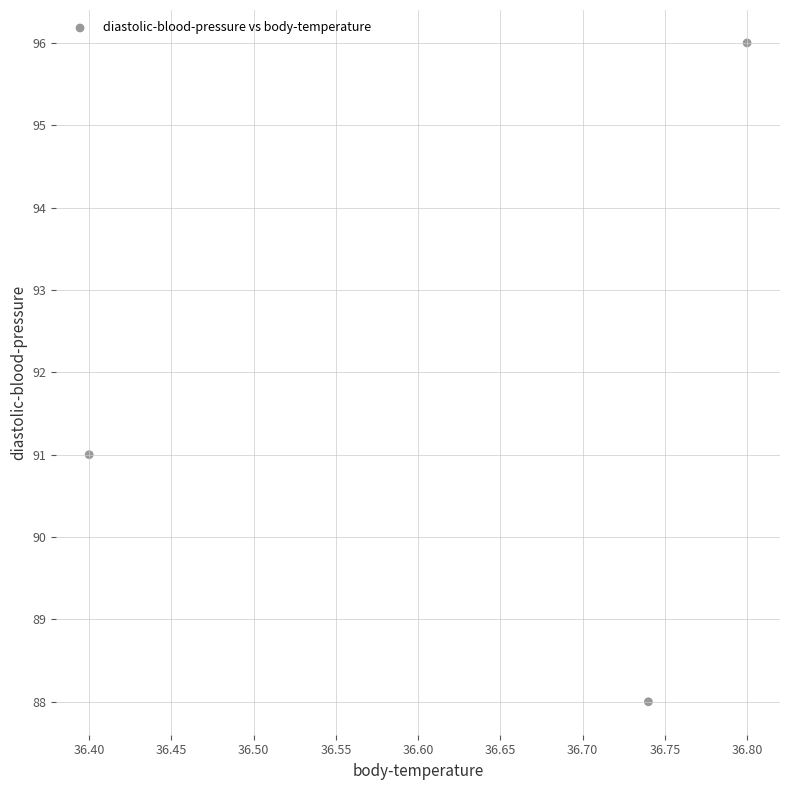

What is the range of Y values (max minus min)?

8